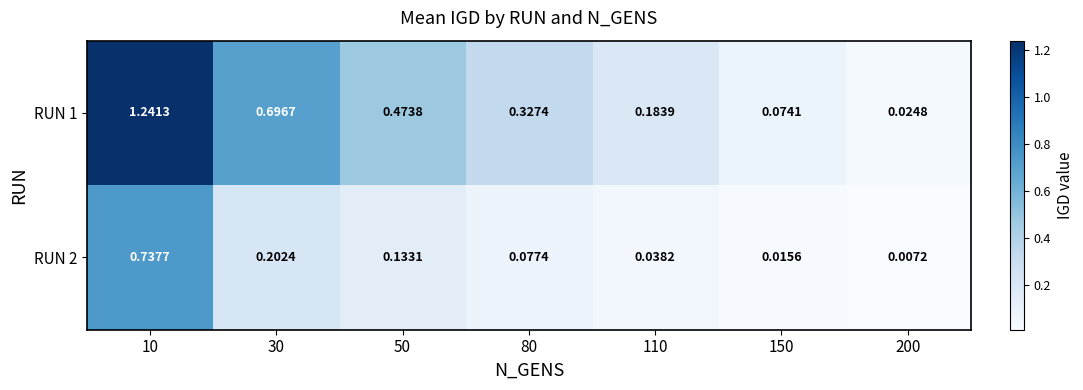

Reading right to left, extract all data points from this chart.

RUN 1: 200=0.0	150=0.1	110=0.2	80=0.3	50=0.5	30=0.7	10=1.2
RUN 2: 200=0.0	150=0.0	110=0.0	80=0.1	50=0.1	30=0.2	10=0.7